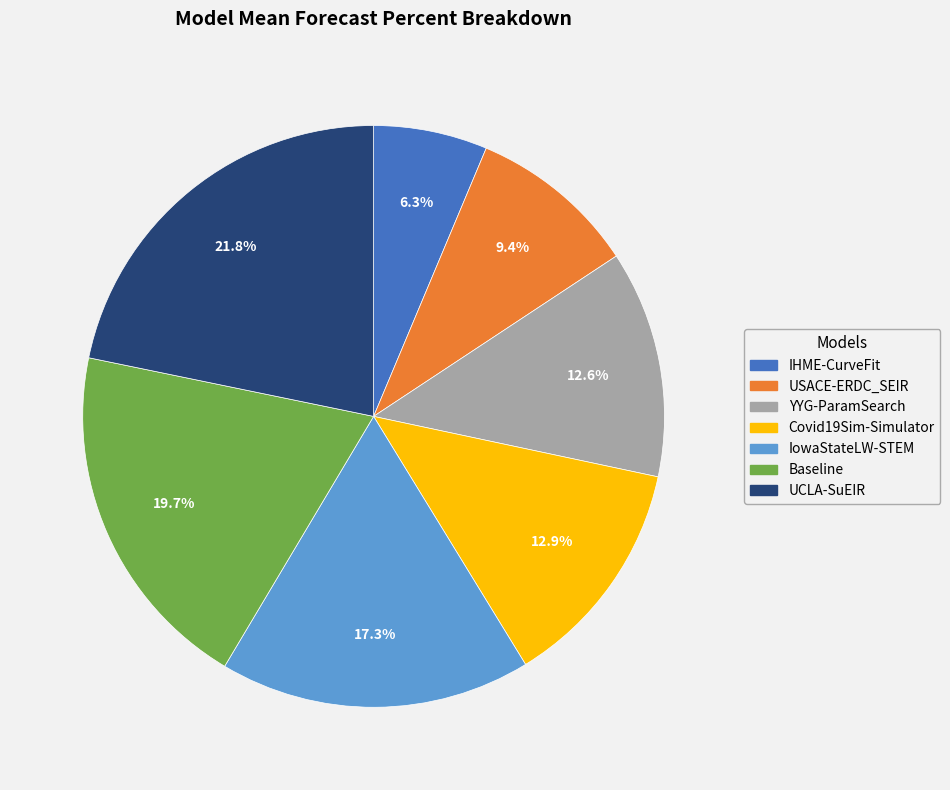

What is the total percentage of Covid19Sim-Simulator and YYG-ParamSearch?

25.5%